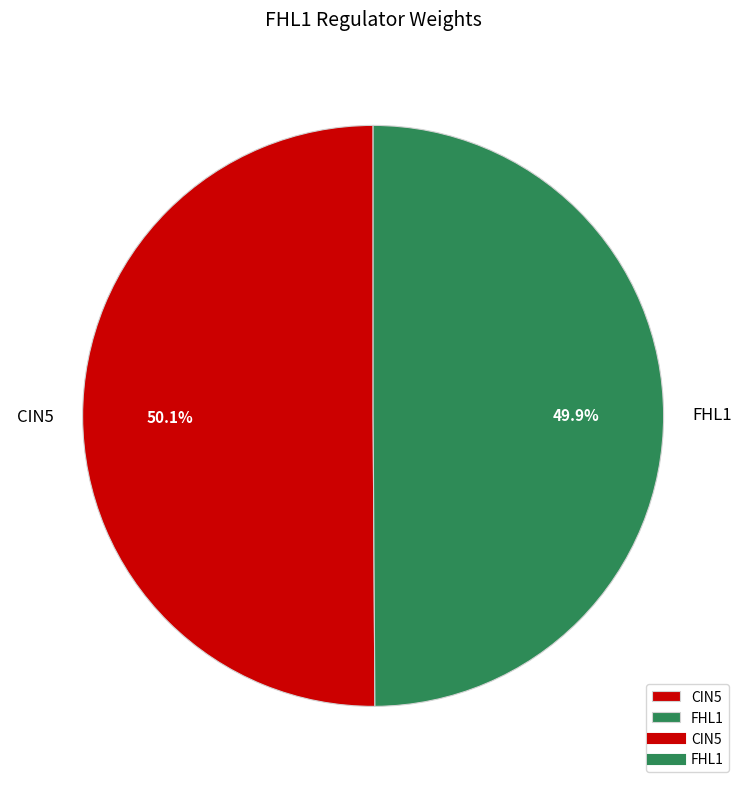

Approximately how many times larger is the value at FHL1 compared to CIN5?

1.0